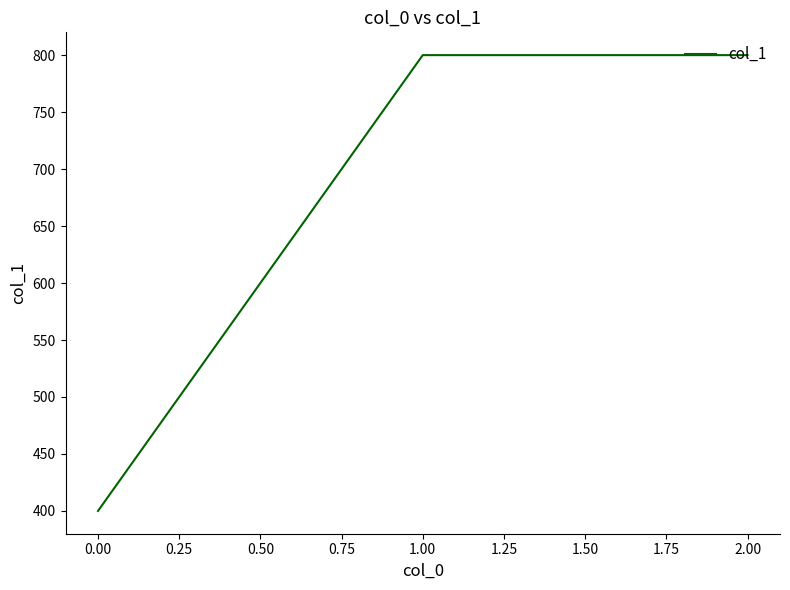

Is it true that the value at 0.00 is 108?

False